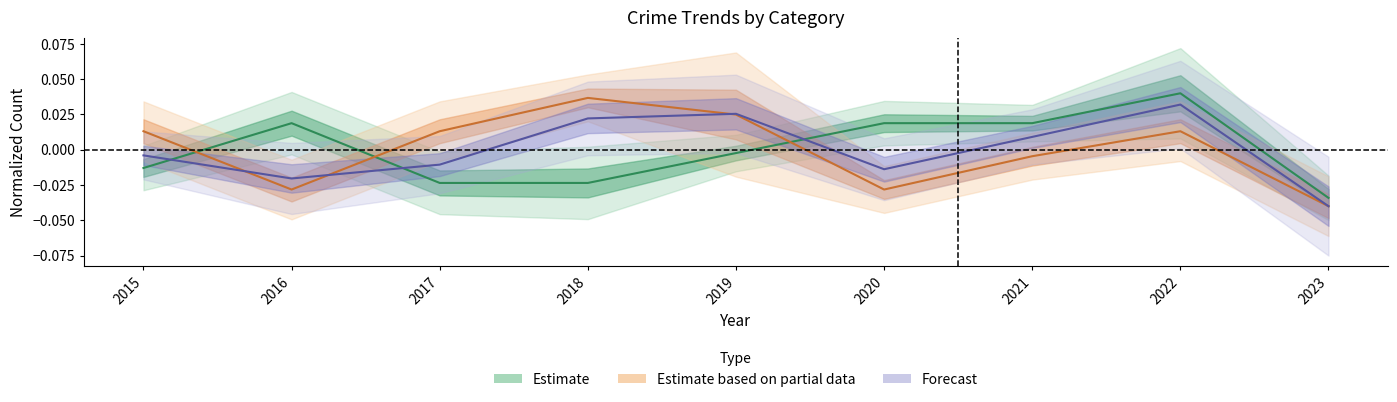

The value of Robbery at 2023 is -0.1. True or false?

False